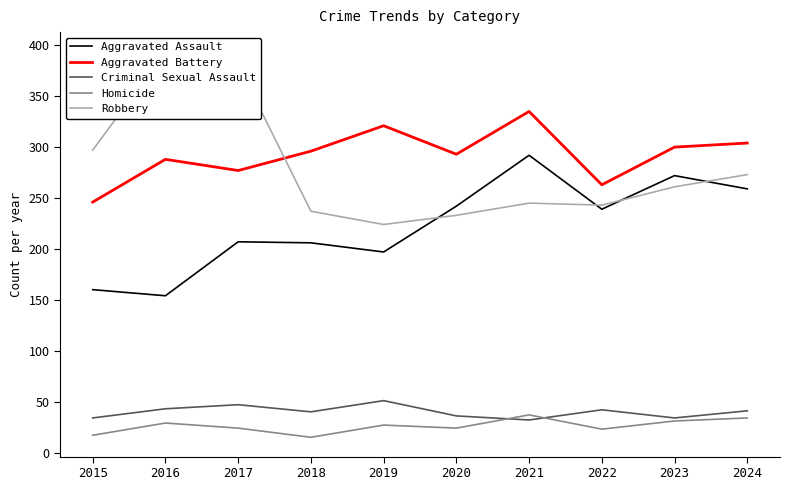

Between 2023 and 2024, which is larger?

2023